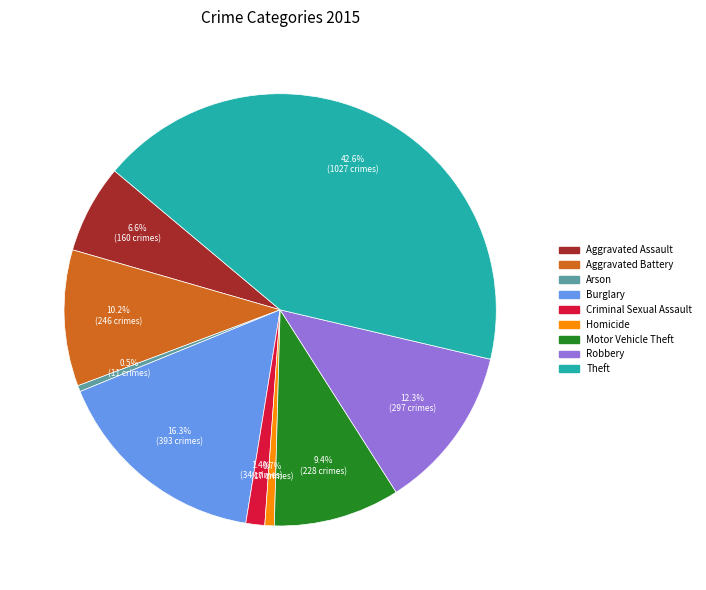

To the nearest percent, what is the average slice percentage?

11%